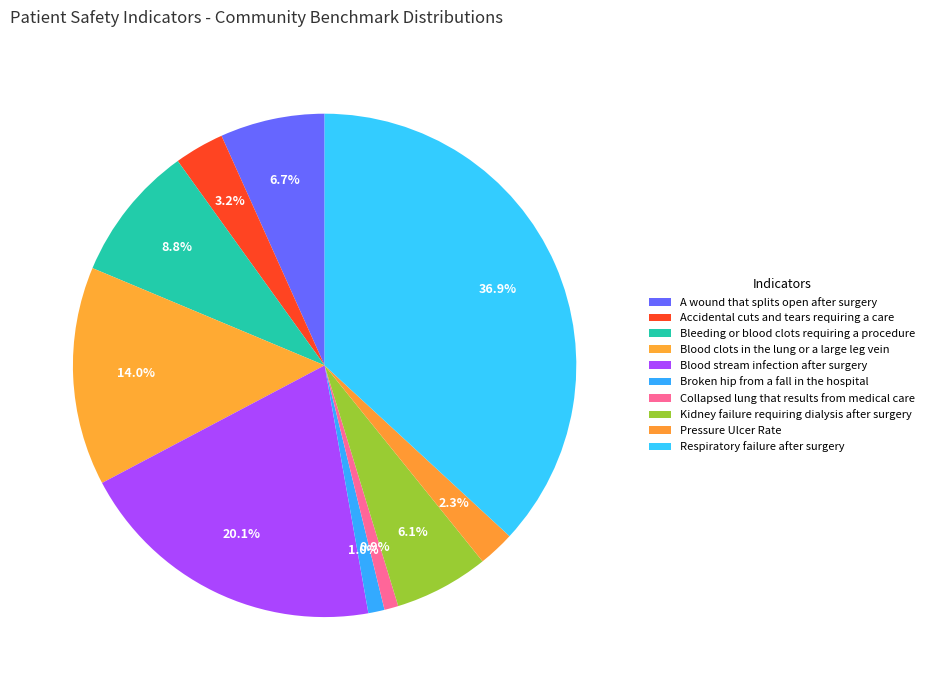

How many segments does this pie chart have?

10